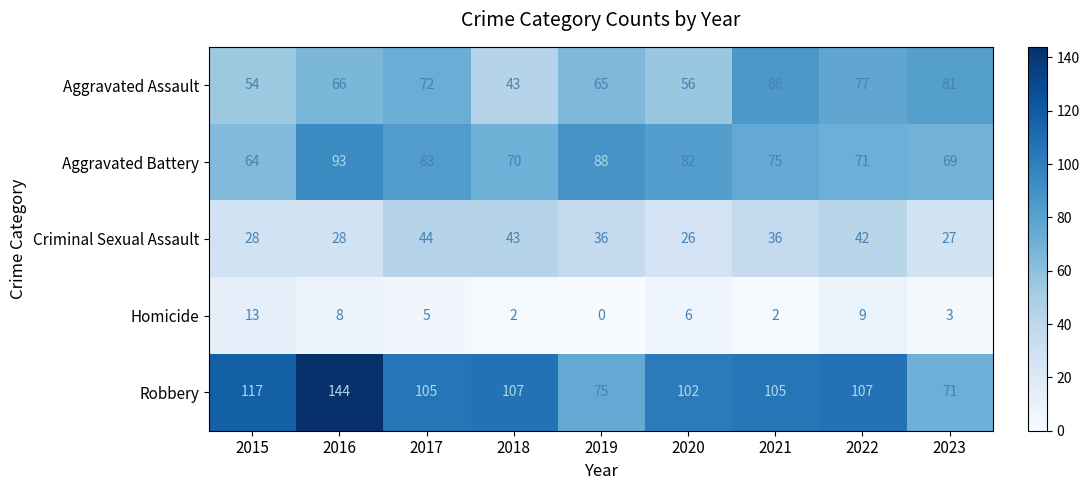

What is the average value of the Homicide series?

5